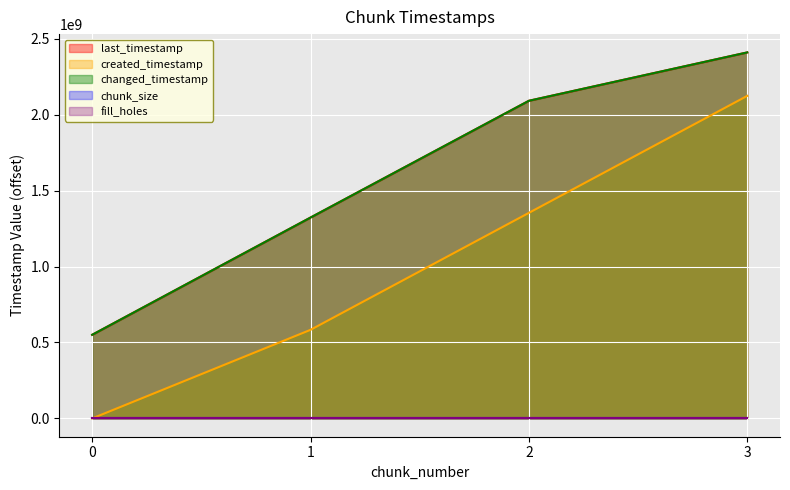

Rank the categories by changed_timestamp value from highest to lowest.

3, 2, 1, 0